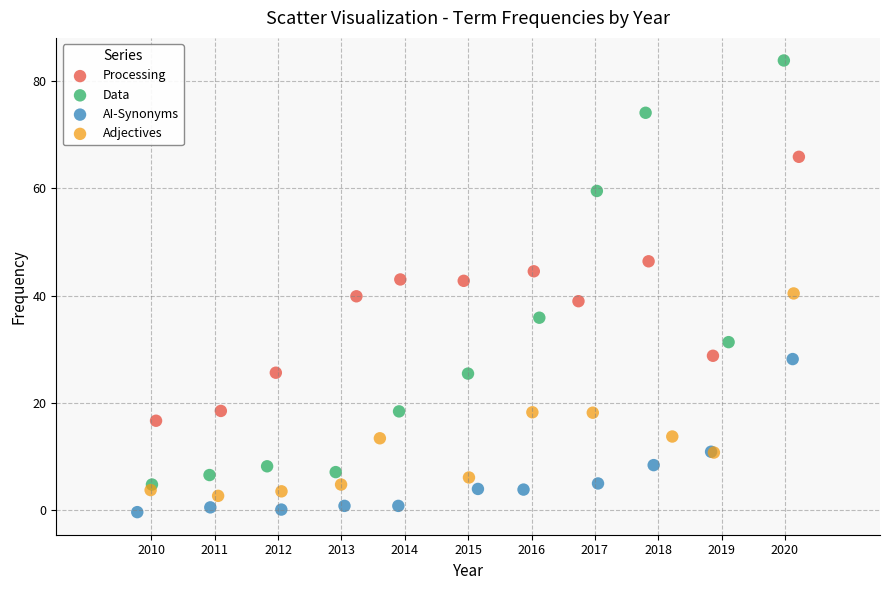

Which series has the widest spread of Y values?

Data